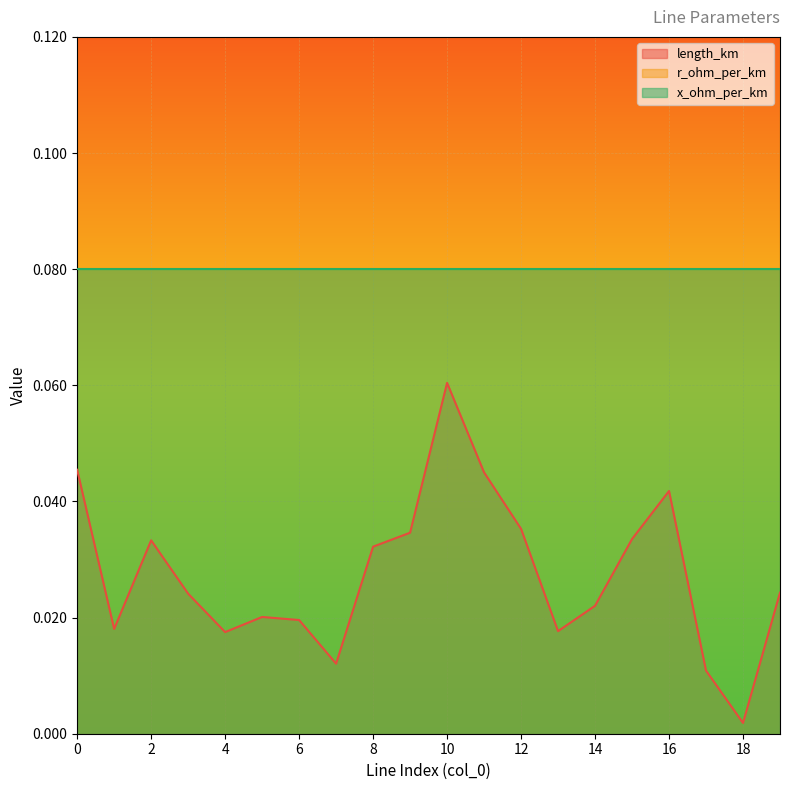

How many lines are shown in the chart?

3